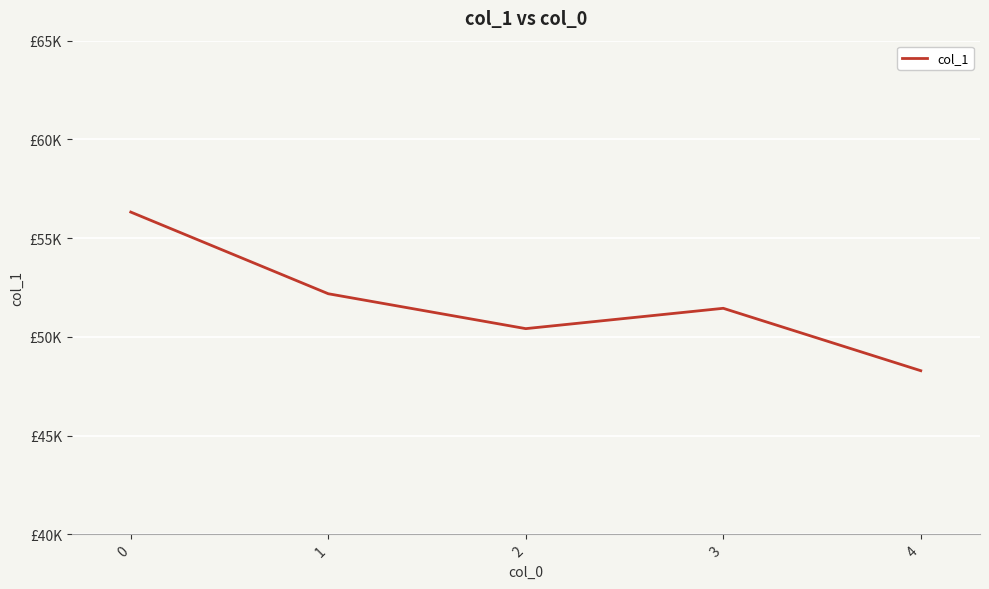

Is it true that the value at 4 is 19166?

False